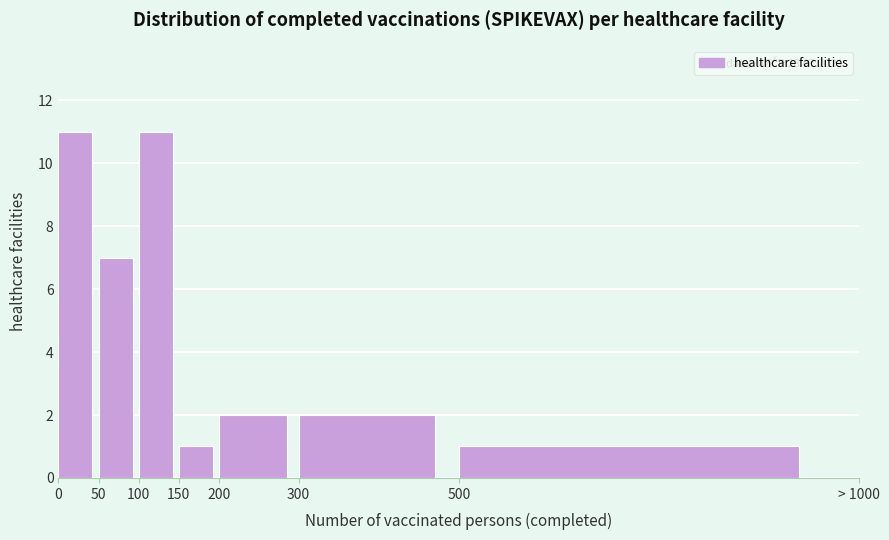

Reading left to right, what are all the values shown in this chart?

11	7	11	1	2	2	1